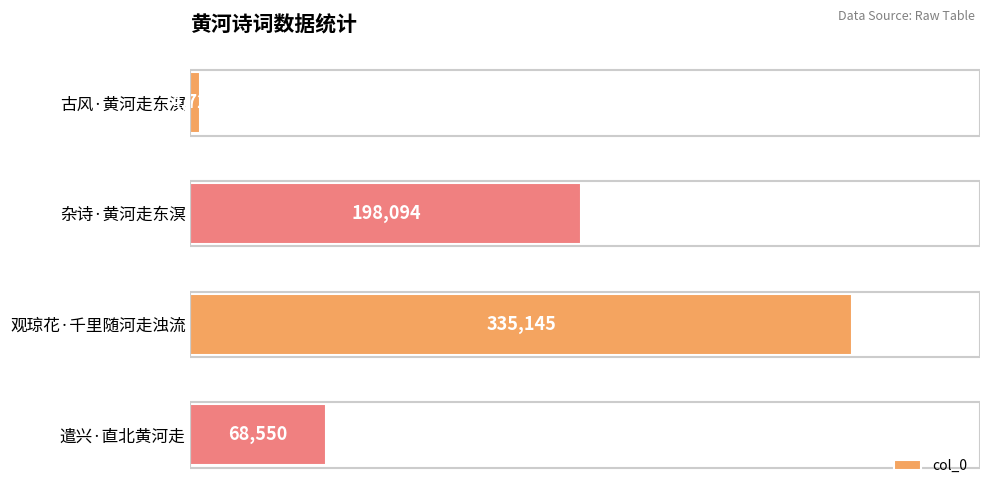

What is the label of the 2nd bar from the bottom?

观琼花·千里随河走浊流